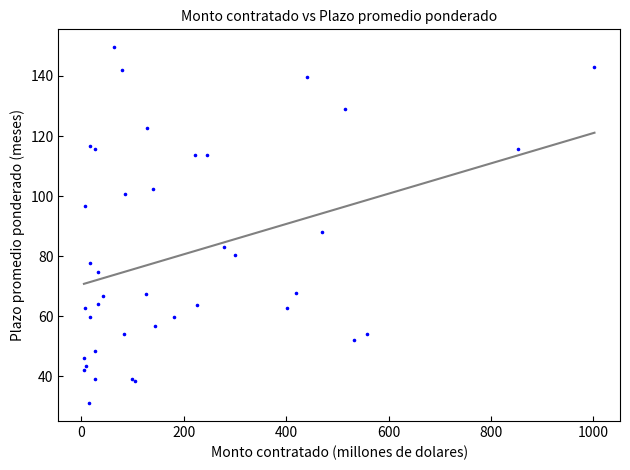

What Y value in the scatter plot is closest to 90?

88.0